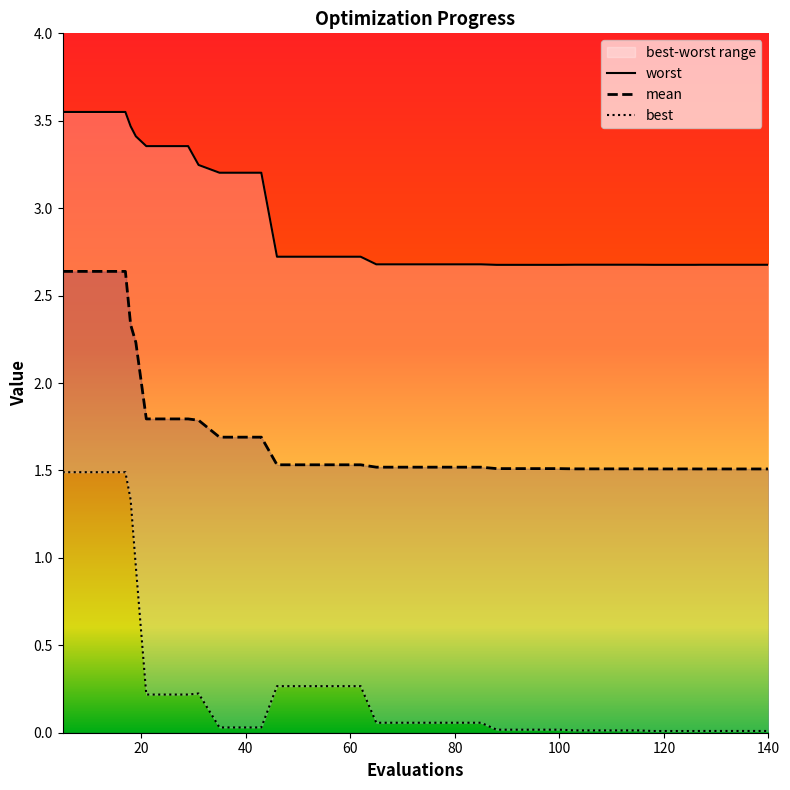

Reading right to left, extract all data points from this chart.

worst: 2.7	2.7	2.7	2.7	2.7	2.7	2.7	2.7	2.7	2.7	2.7	2.7	2.7	2.7	2.7	2.7	2.7	2.7	2.7	2.7	2.7	2.7	2.7	2.7	2.7	2.7	2.7	3.2	3.2	3.2	3.2	3.4	3.4	3.4	3.4	3.5	3.6	3.6	3.6	3.6
mean: 1.5	1.5	1.5	1.5	1.5	1.5	1.5	1.5	1.5	1.5	1.5	1.5	1.5	1.5	1.5	1.5	1.5	1.5	1.5	1.5	1.5	1.5	1.5	1.5	1.5	1.5	1.5	1.7	1.7	1.7	1.8	1.8	1.8	1.8	2.2	2.3	2.6	2.6	2.6	2.6
best: 0.0	0.0	0.0	0.0	0.0	0.0	0.0	0.0	0.0	0.0	0.0	0.0	0.0	0.0	0.0	0.0	0.1	0.1	0.1	0.1	0.1	0.1	0.3	0.3	0.3	0.3	0.3	0.0	0.0	0.0	0.2	0.2	0.2	0.2	1.0	1.3	1.5	1.5	1.5	1.5